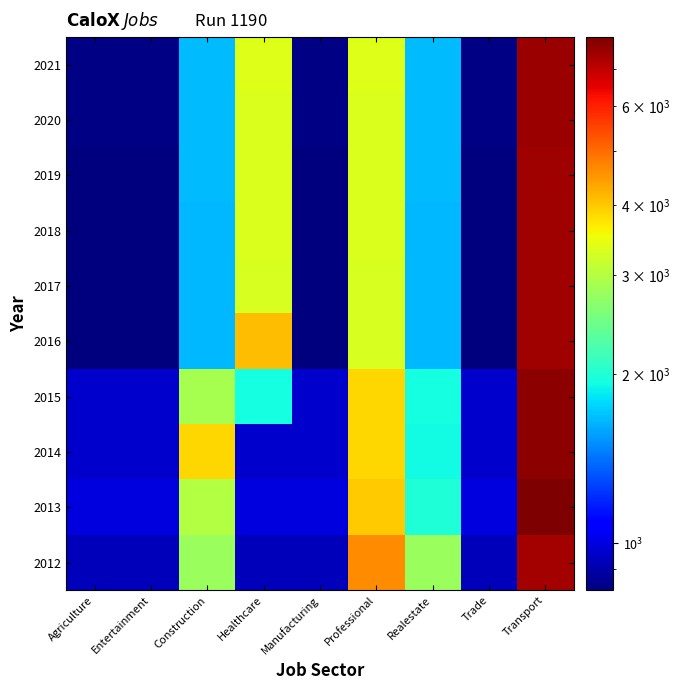

Reading left to right, list all the values displayed in this chart.

2012: Agriculture=927	Entertainment=927	Construction=2781	Healthcare=927	Manufacturing=927	Professional=4635	Realestate=2781	Trade=927	Transport=7416
2013: Agriculture=996	Entertainment=996	Construction=2988	Healthcare=996	Manufacturing=996	Professional=3984	Realestate=1992	Trade=996	Transport=7968
2014: Agriculture=965	Entertainment=965	Construction=3860	Healthcare=965	Manufacturing=965	Professional=3860	Realestate=1930	Trade=965	Transport=7720
2015: Agriculture=967	Entertainment=967	Construction=2901	Healthcare=1934	Manufacturing=967	Professional=3868	Realestate=1934	Trade=967	Transport=7736
2016: Agriculture=825	Entertainment=825	Construction=1650	Healthcare=4125	Manufacturing=825	Professional=3300	Realestate=1650	Trade=825	Transport=7425
2017: Agriculture=827	Entertainment=827	Construction=1654	Healthcare=3308	Manufacturing=827	Professional=3308	Realestate=1654	Trade=827	Transport=7443
2018: Agriculture=830	Entertainment=830	Construction=1660	Healthcare=3320	Manufacturing=830	Professional=3320	Realestate=1660	Trade=830	Transport=7470
2019: Agriculture=832	Entertainment=832	Construction=1664	Healthcare=3328	Manufacturing=832	Professional=3328	Realestate=1664	Trade=832	Transport=7488
2020: Agriculture=834	Entertainment=834	Construction=1668	Healthcare=3336	Manufacturing=834	Professional=3336	Realestate=1668	Trade=834	Transport=7506
2021: Agriculture=837	Entertainment=837	Construction=1674	Healthcare=3348	Manufacturing=837	Professional=3348	Realestate=1674	Trade=837	Transport=7533